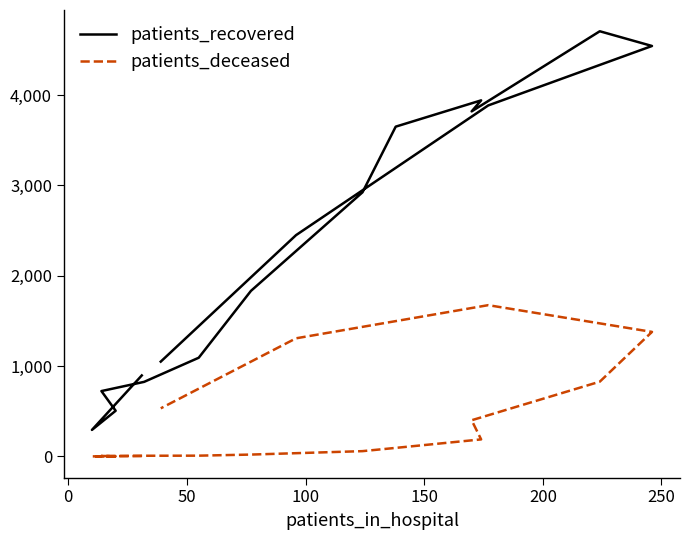

How many categories are shown in the chart?

16